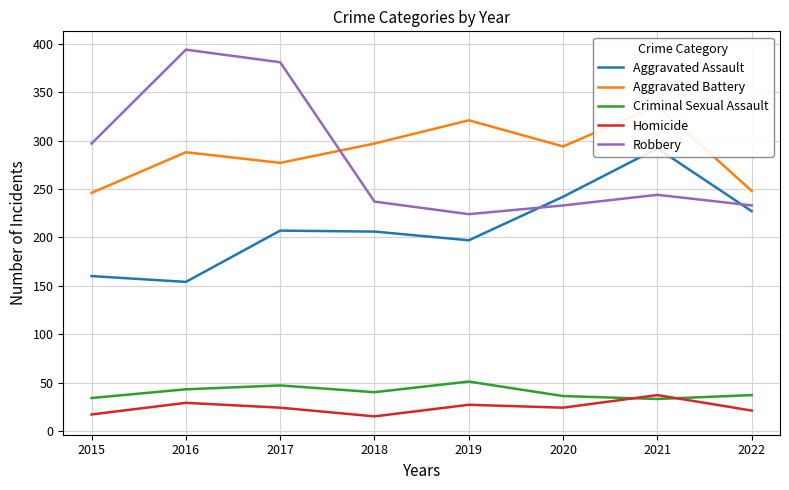

At 2022, list the series in order from largest to smallest.

Aggravated Battery, Robbery, Aggravated Assault, Criminal Sexual Assault, Homicide